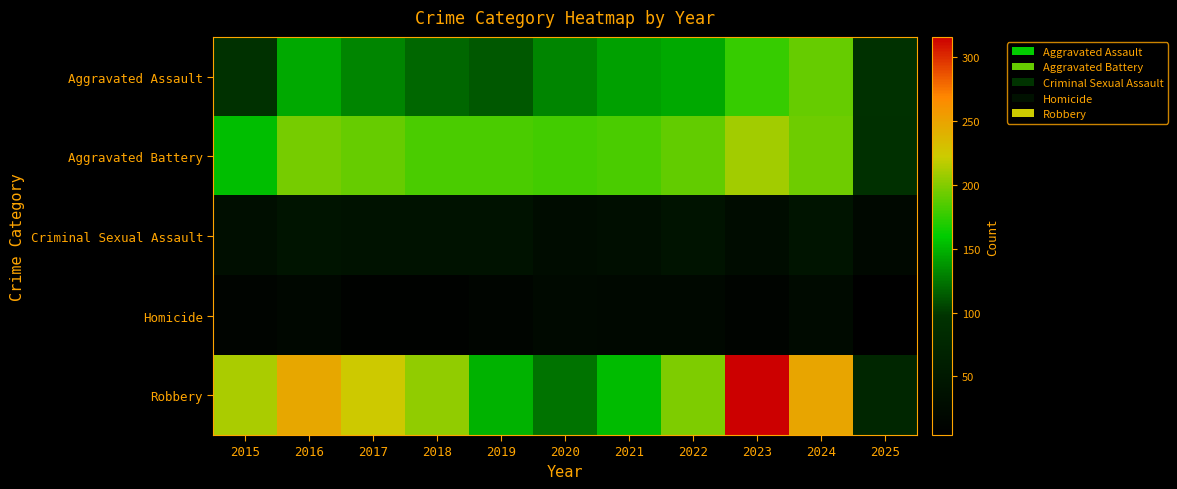

Rank the series at 2015 from lowest to highest value.

Homicide, Criminal Sexual Assault, Aggravated Assault, Aggravated Battery, Robbery